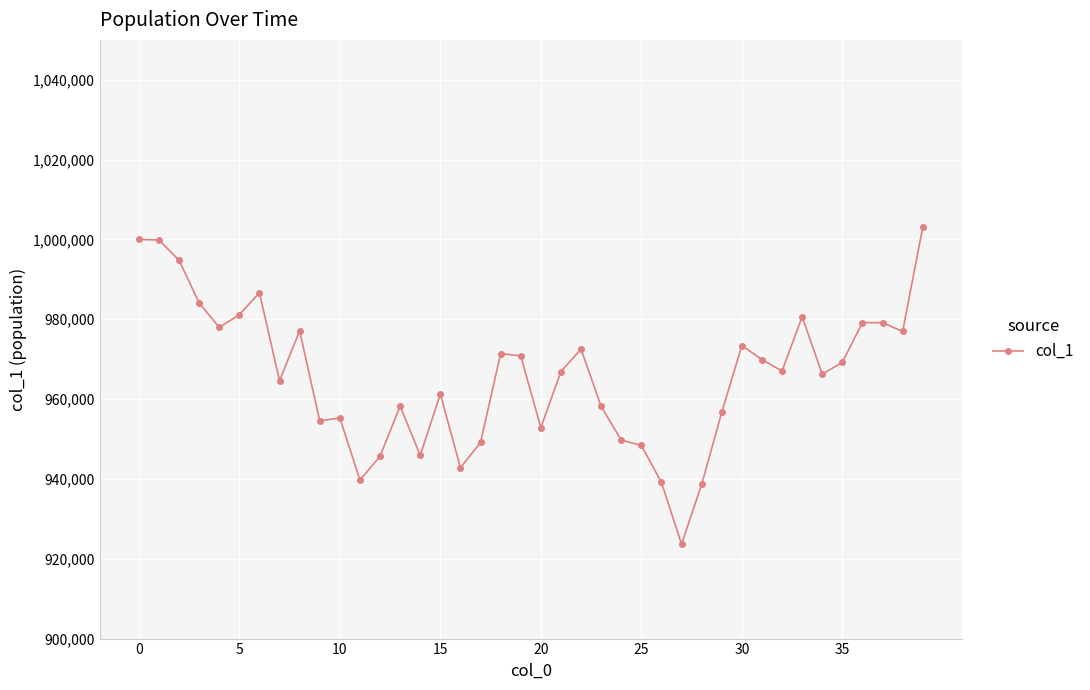

What is the difference between the maximum and minimum values?

79392.1